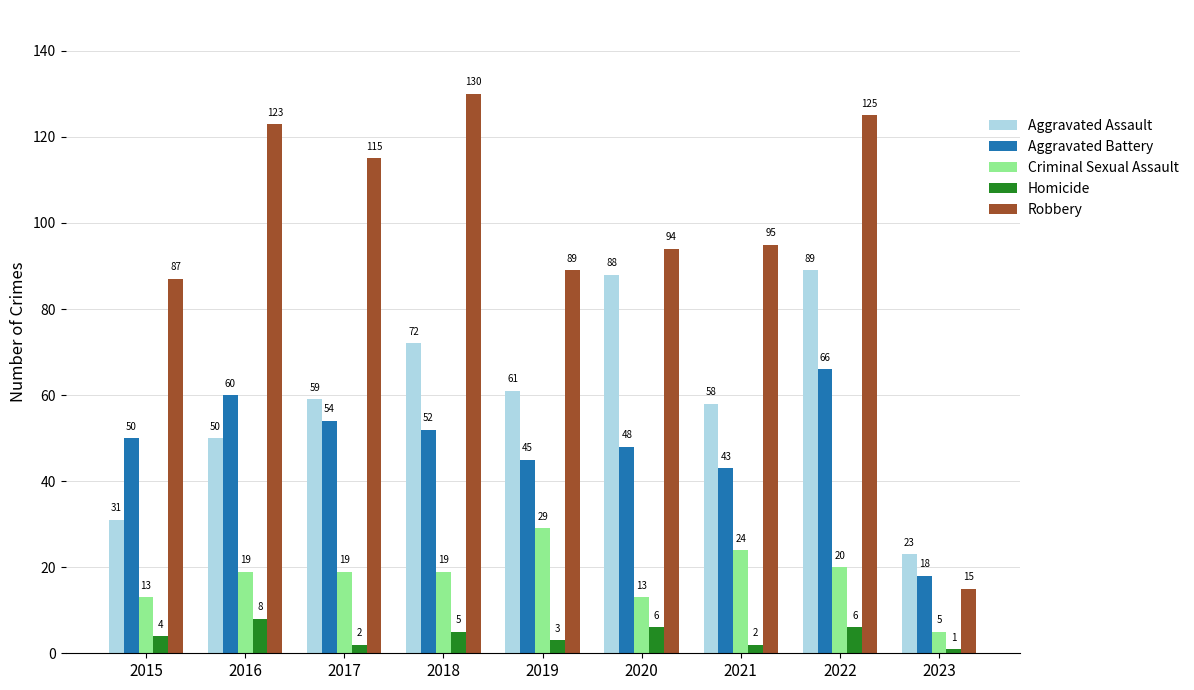

Reading left to right, what are all the values shown in this chart?

Aggravated Assault: 31	50	59	72	61	88	58	89	23
Aggravated Battery: 50	60	54	52	45	48	43	66	18
Criminal Sexual Assault: 13	19	19	19	29	13	24	20	5
Homicide: 4	8	2	5	3	6	2	6	1
Robbery: 87	123	115	130	89	94	95	125	15